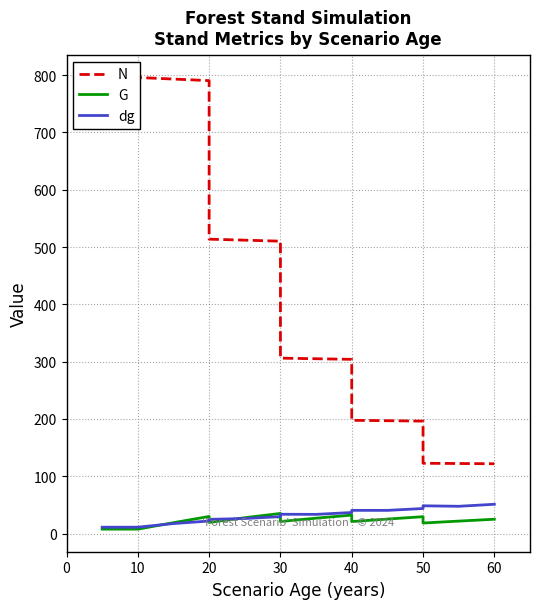

In dg, how many points are higher than both neighbors (excluding endpoints)?

3